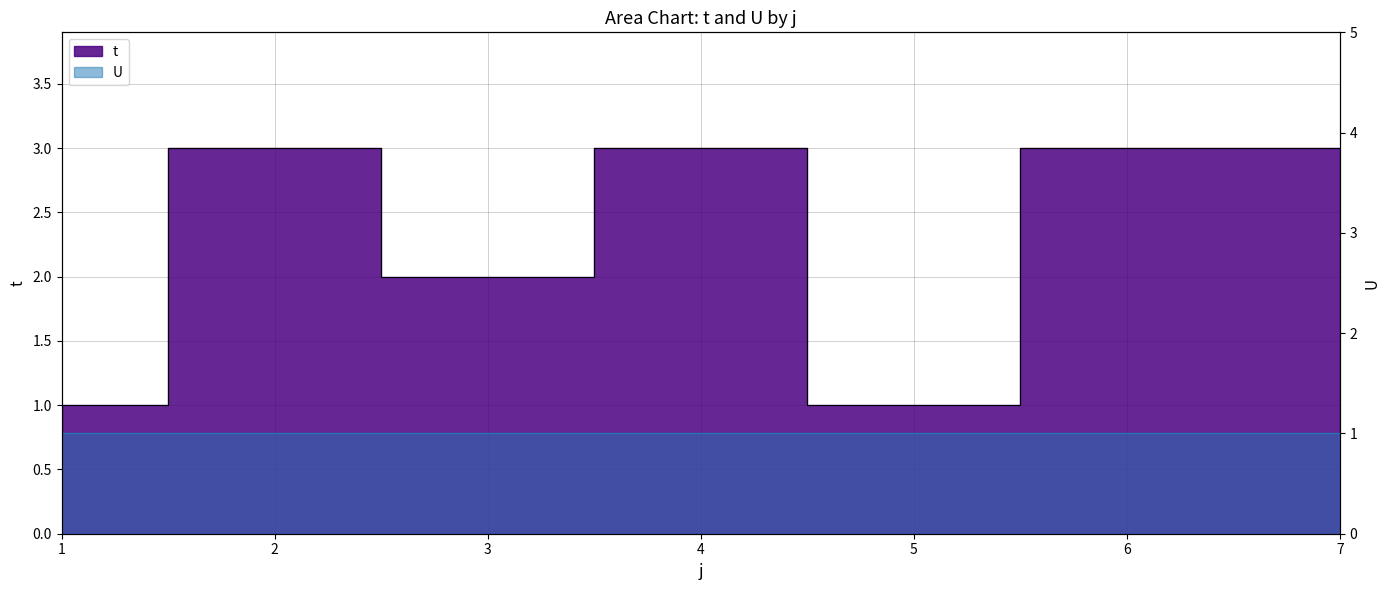

What is the change in value from 4 to 5?

-2